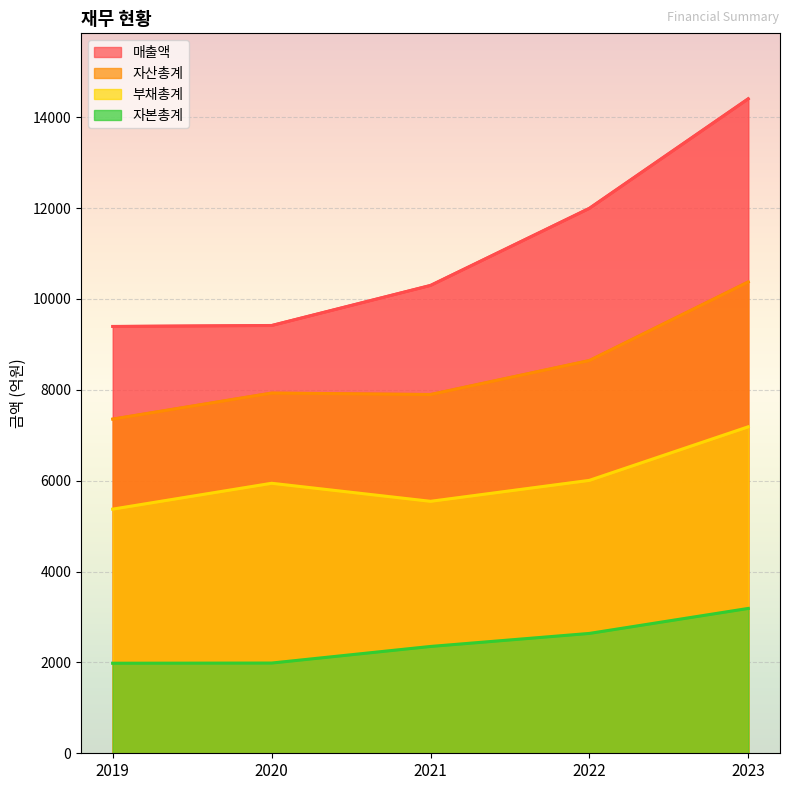

What is the approximate value of 자본총계 at 2019, to the nearest 50?

2000